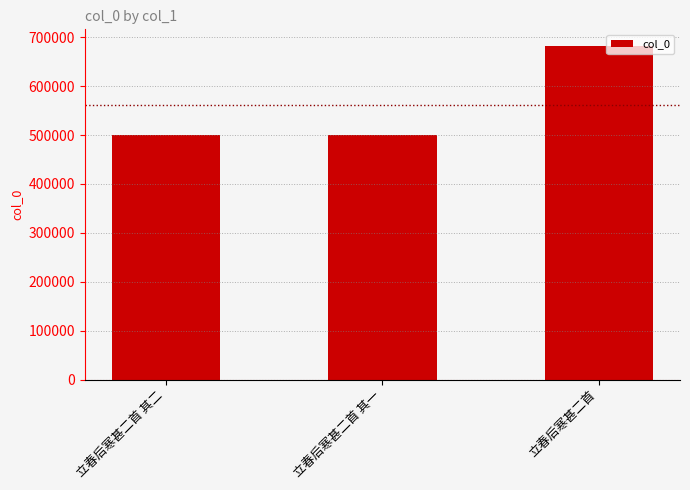

What is the minimum value shown in the chart?

500130